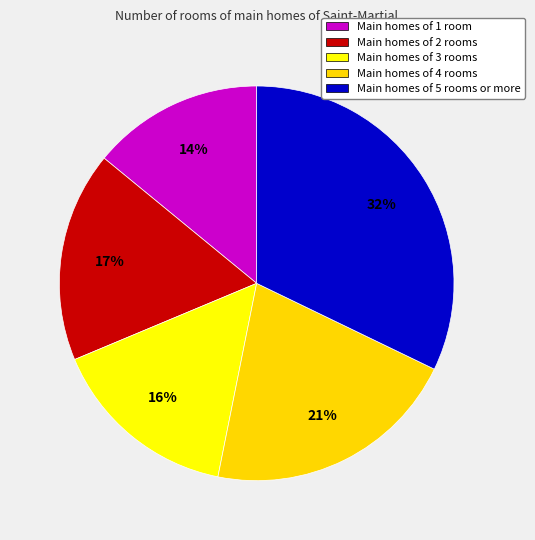

Which slice is the smallest?

Main homes of 1 room